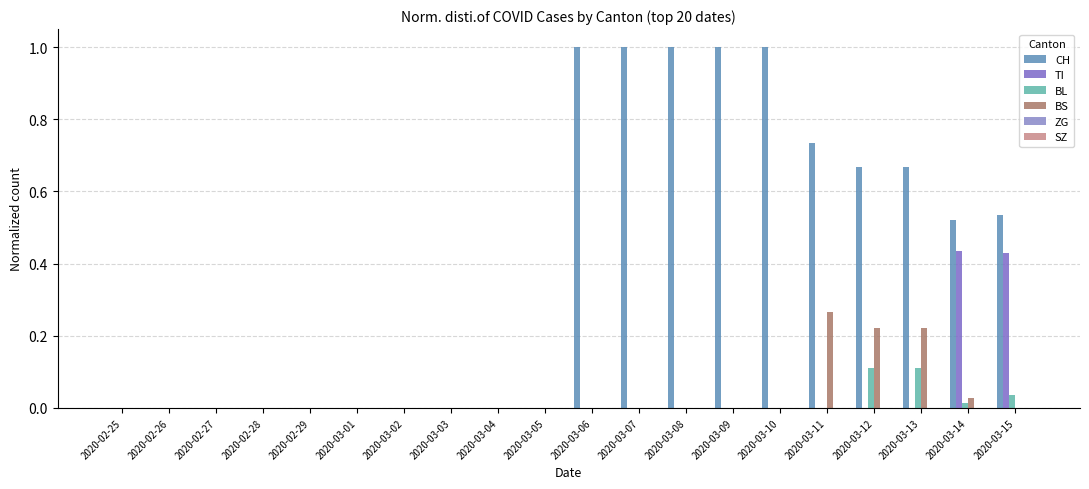

Rank the series at 2020-03-04 from lowest to highest value.

CH, TI, BL, BS, ZG, SZ